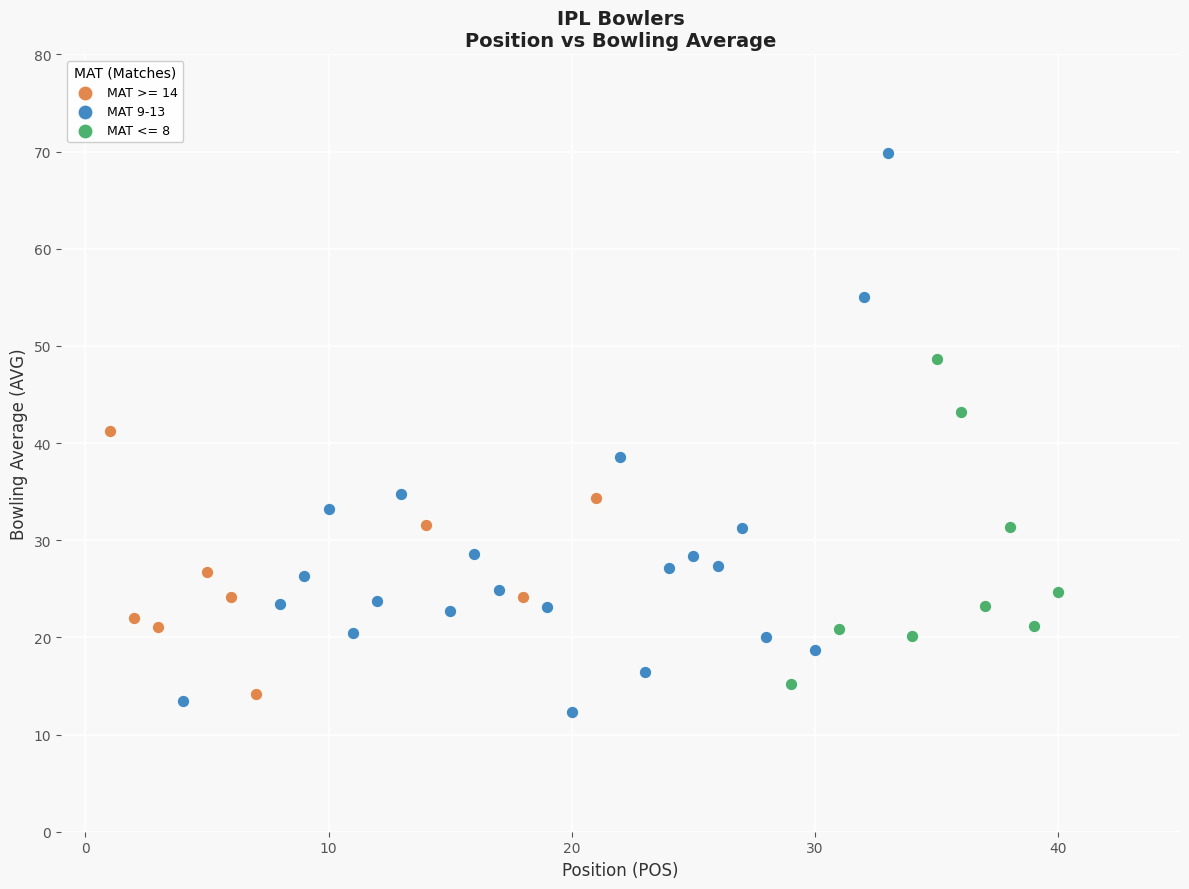

Which series reaches the maximum Y coordinate?

MAT 9-13